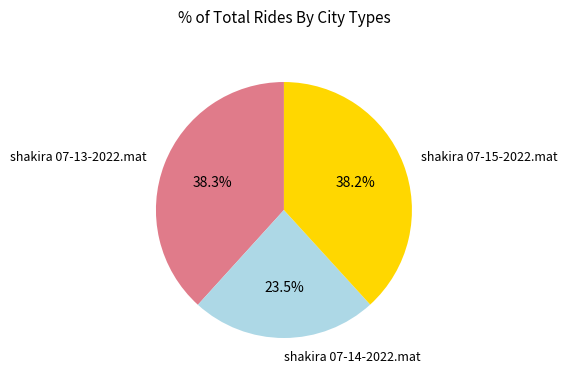

True or false: shakira 07-15-2022.mat accounts for 38% of the total.

True